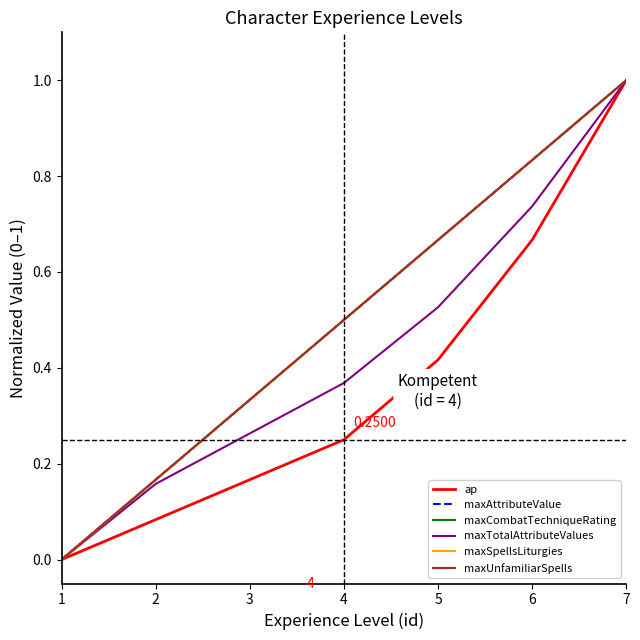

Does the chart have visible grid lines?

No